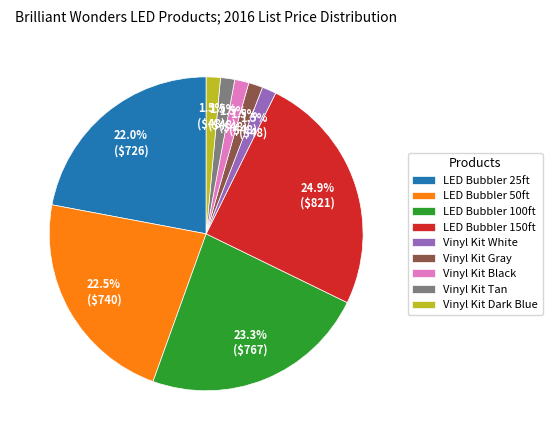

What percentage is NOT represented by LED Bubbler 150ft?

75.1%